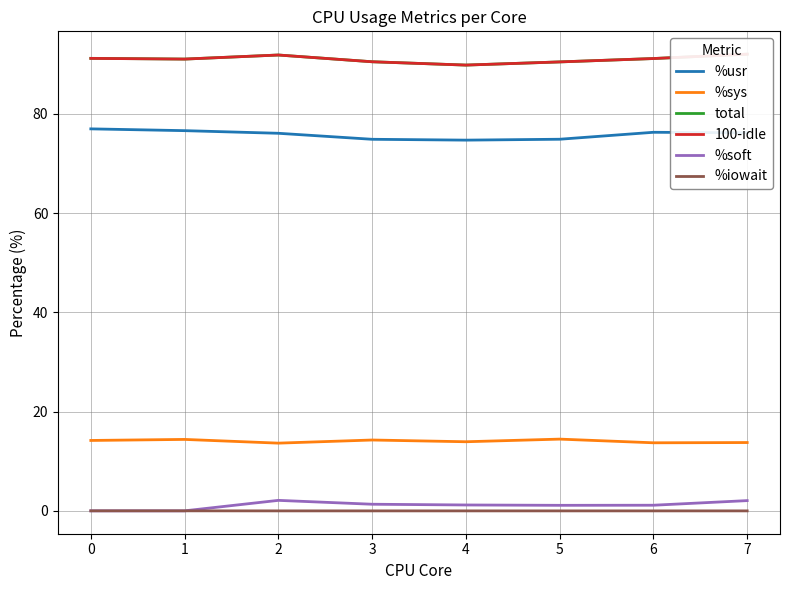

Where is the first local minimum for total?

1